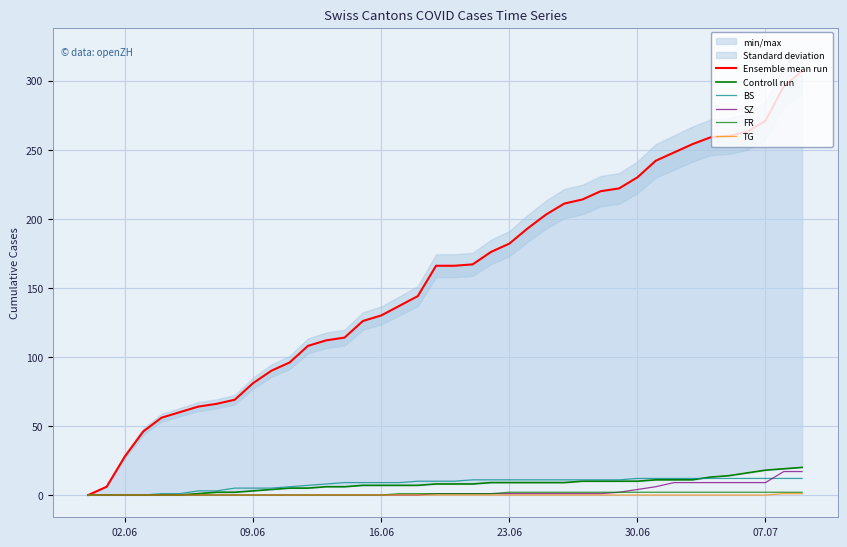

True or false: SZ and Ensemble mean run intersect in this chart.

False